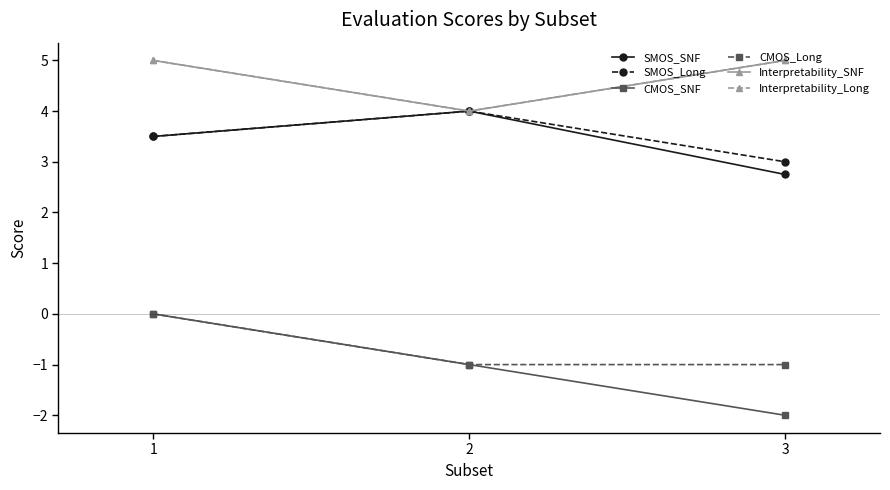

Does the chart have visible grid lines?

No